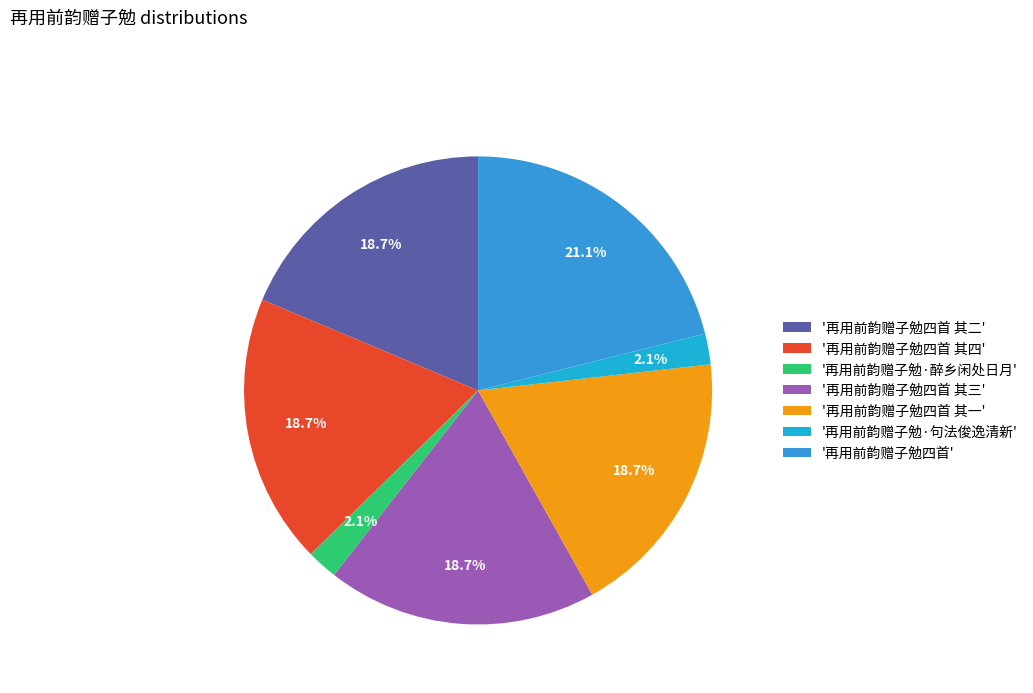

How many slices are in this pie chart?

7